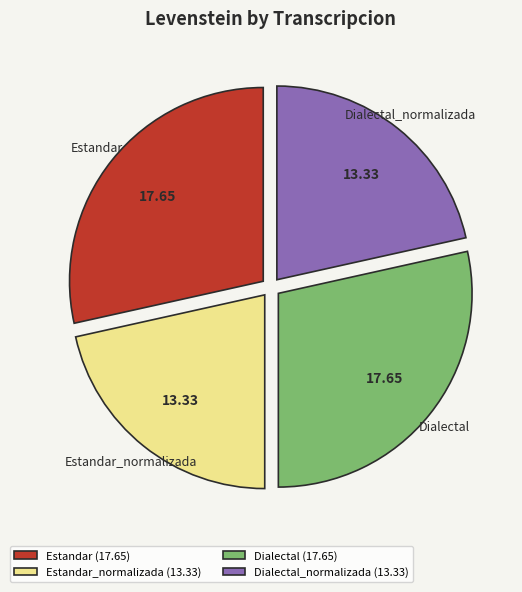

Is Estandar_normalizada the majority of the pie?

No